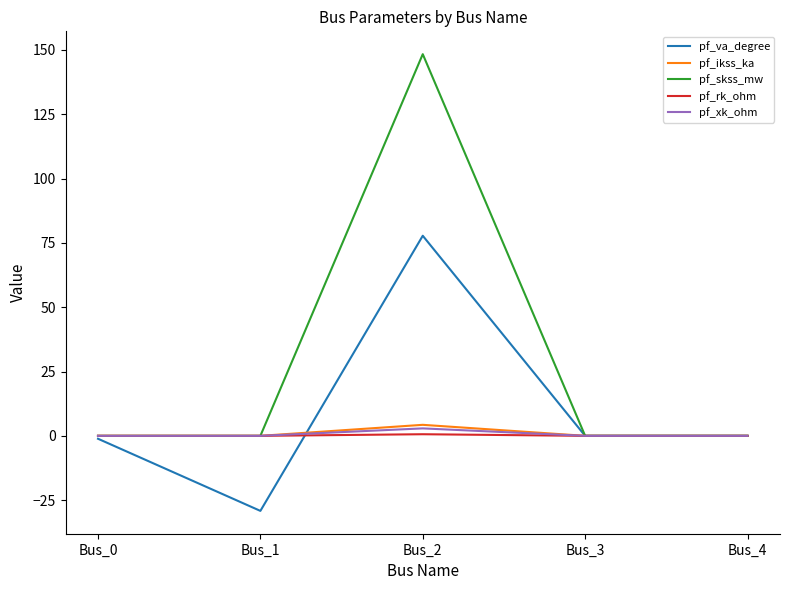

True or false: pf_skss_mw has more than 2 points higher than both neighbors.

False